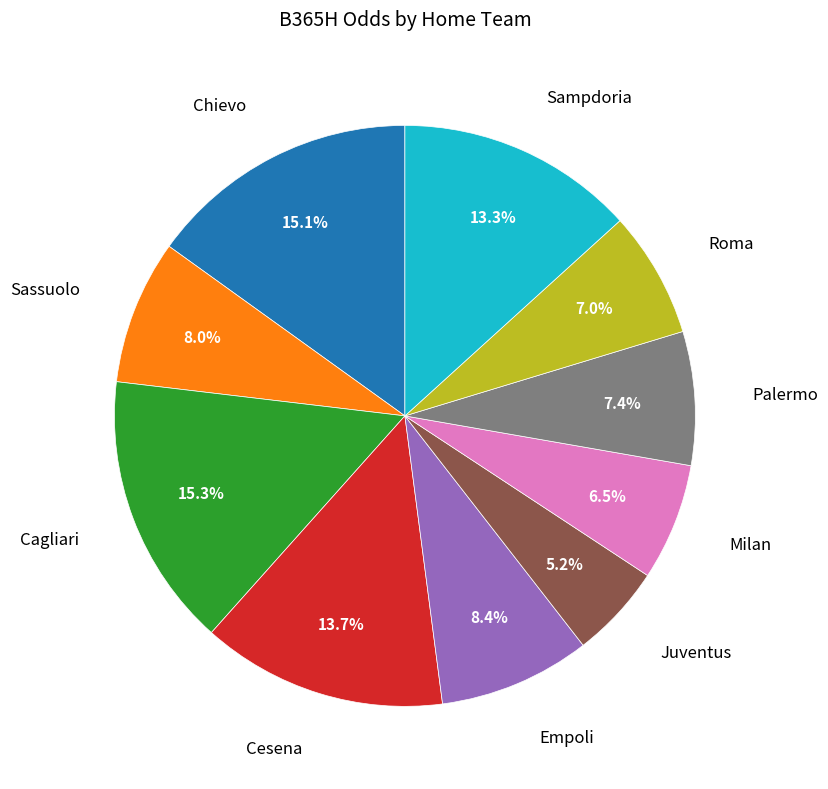

Does Sassuolo represent more than half of the total?

No